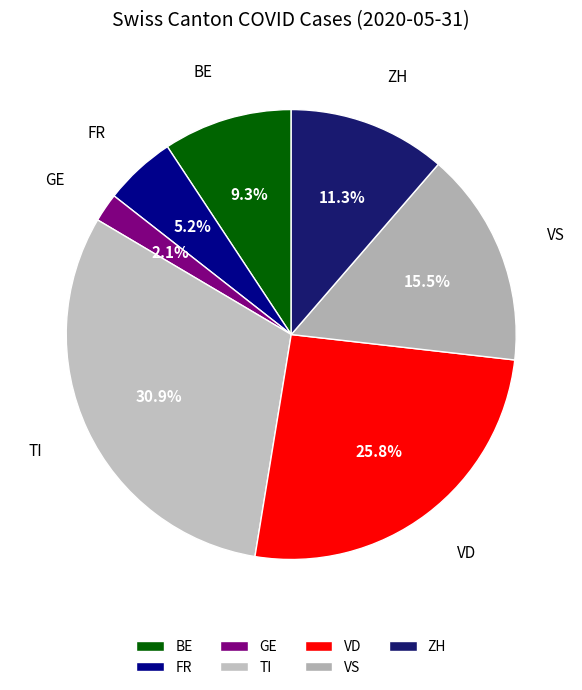

How many segments does this pie chart have?

7